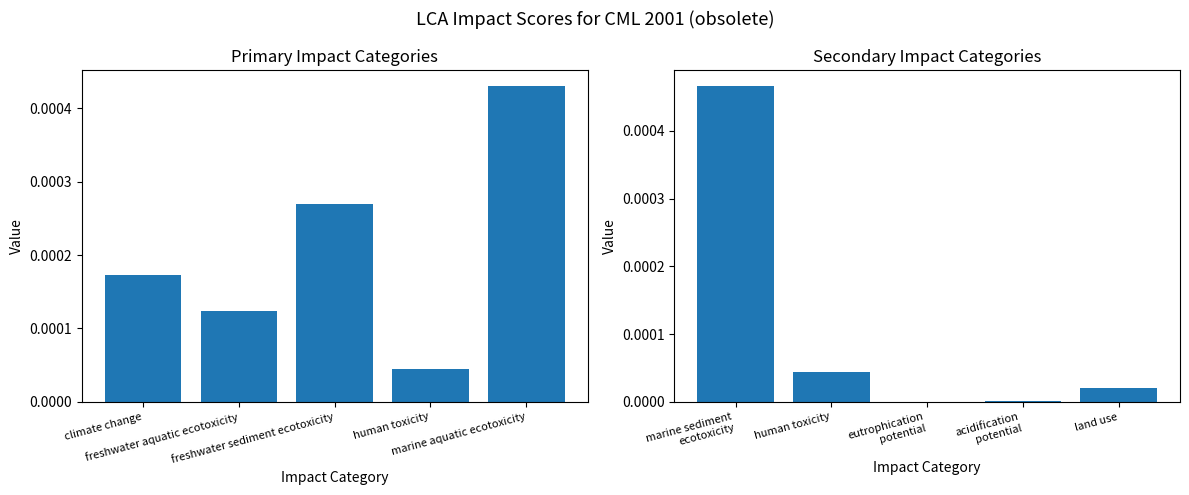

Are the bars horizontal?

No